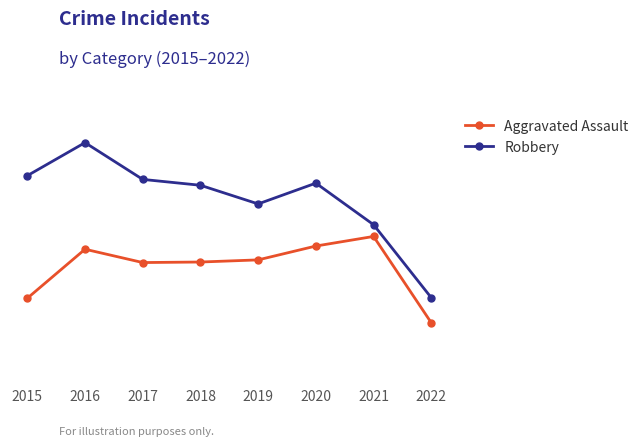

What is the total value across all series at 2018?

606